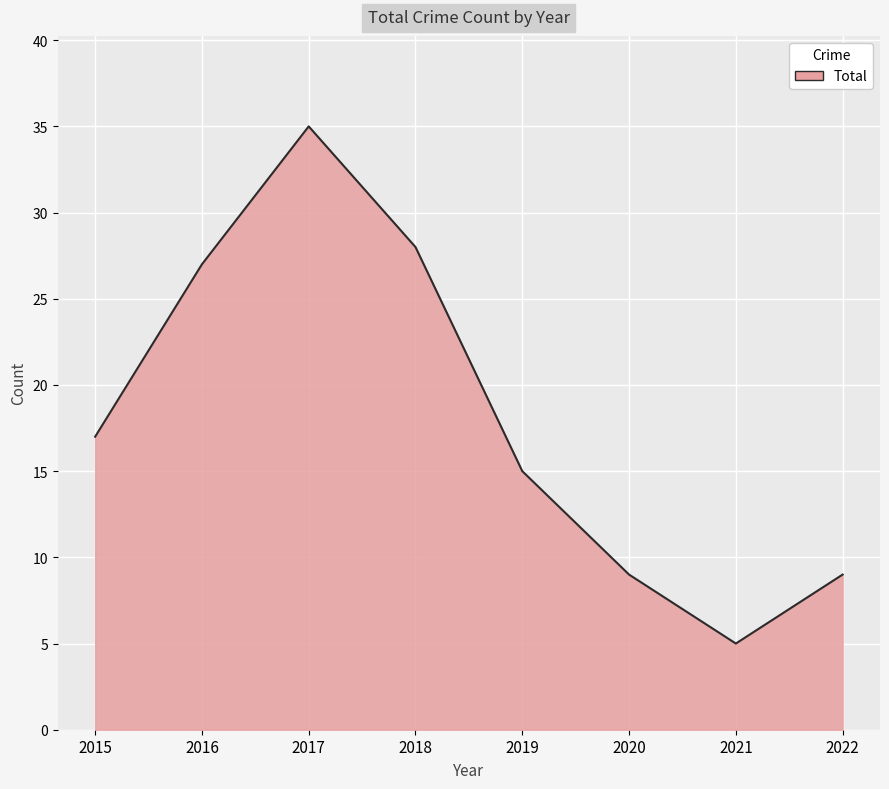

True or false: the data shows 45 at 2016.

False